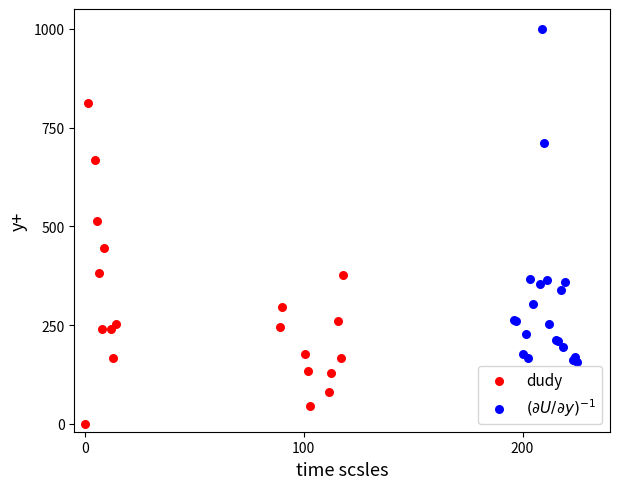

What are all the series names shown in the legend?

dudy, $(\partial U/\partial y)^{-1}$